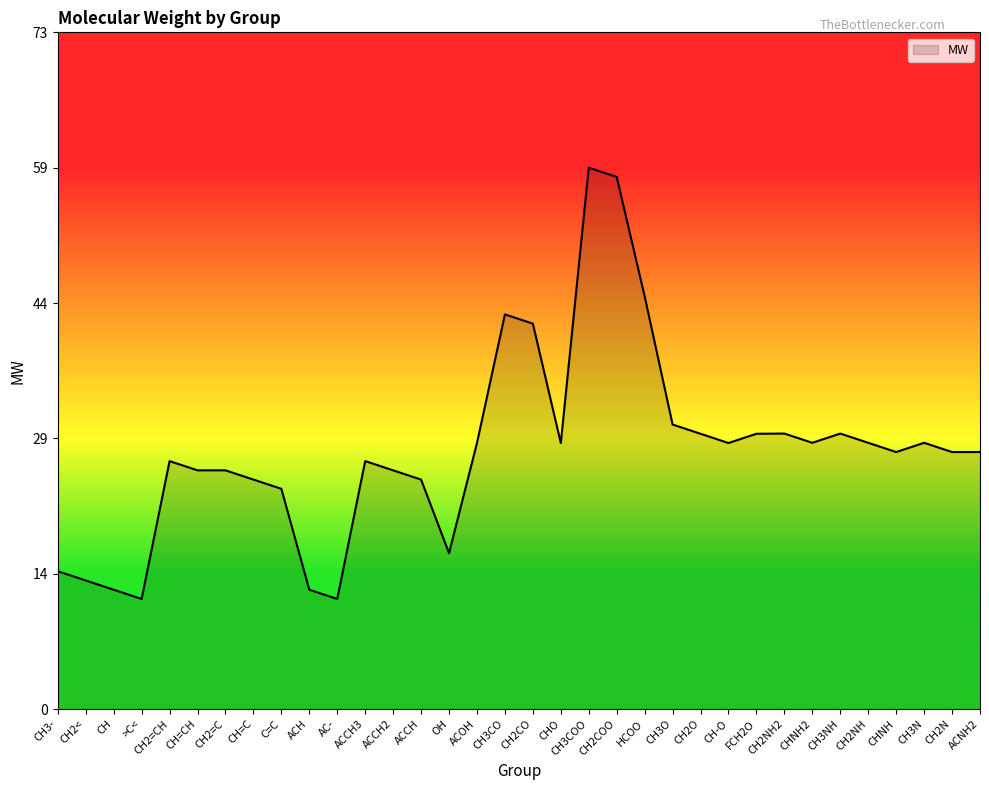

Is this an area chart (filled region under the line)?

Yes